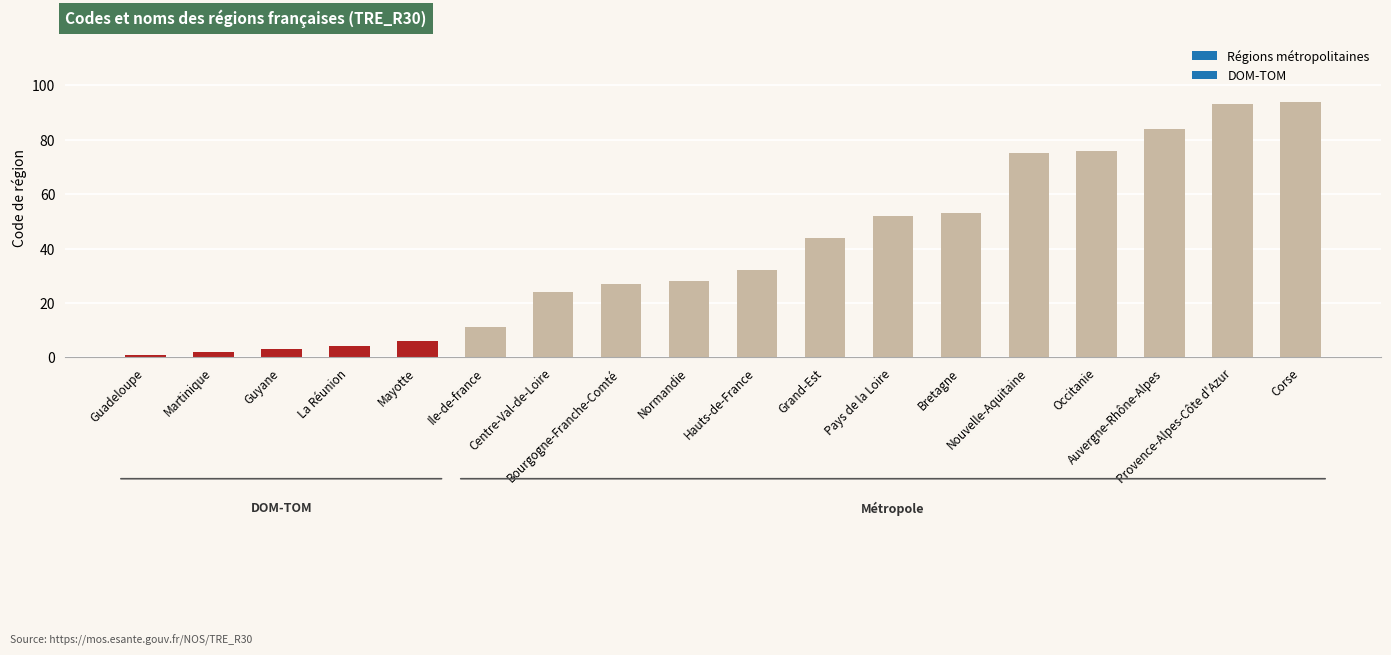

Is it true that the value at La Réunion is 4?

True